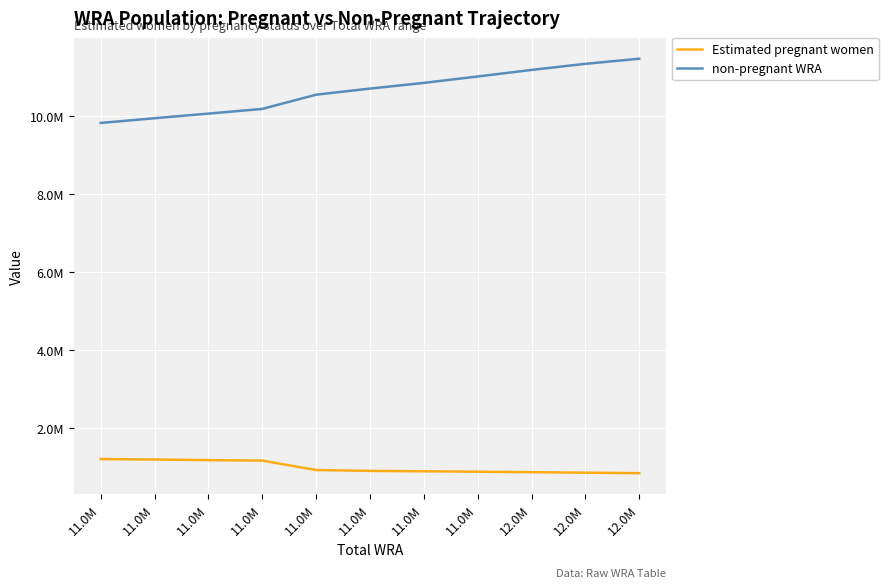

What are all the series names shown in the legend?

Estimated pregnant women, non-pregnant WRA